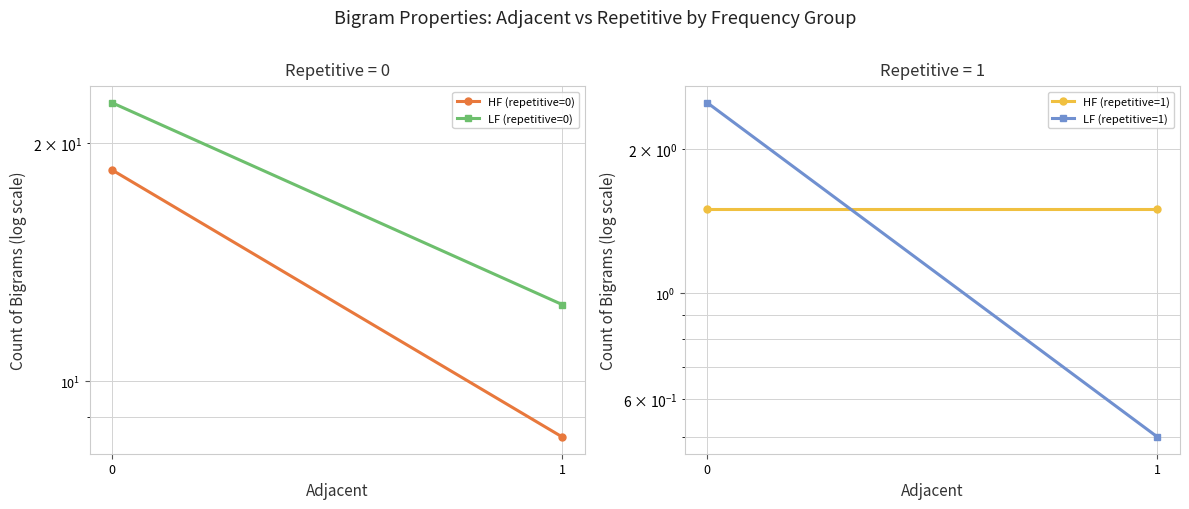

What are all the series names shown in the legend?

HF (repetitive=0), LF (repetitive=0), HF (repetitive=1), LF (repetitive=1)